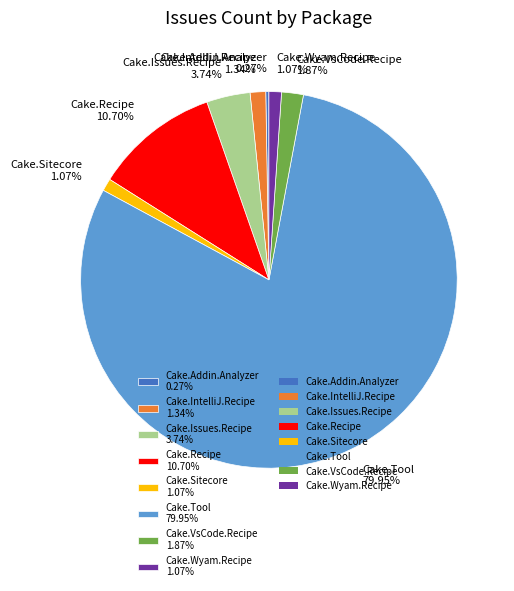

Which slice is the largest?

Cake.Tool